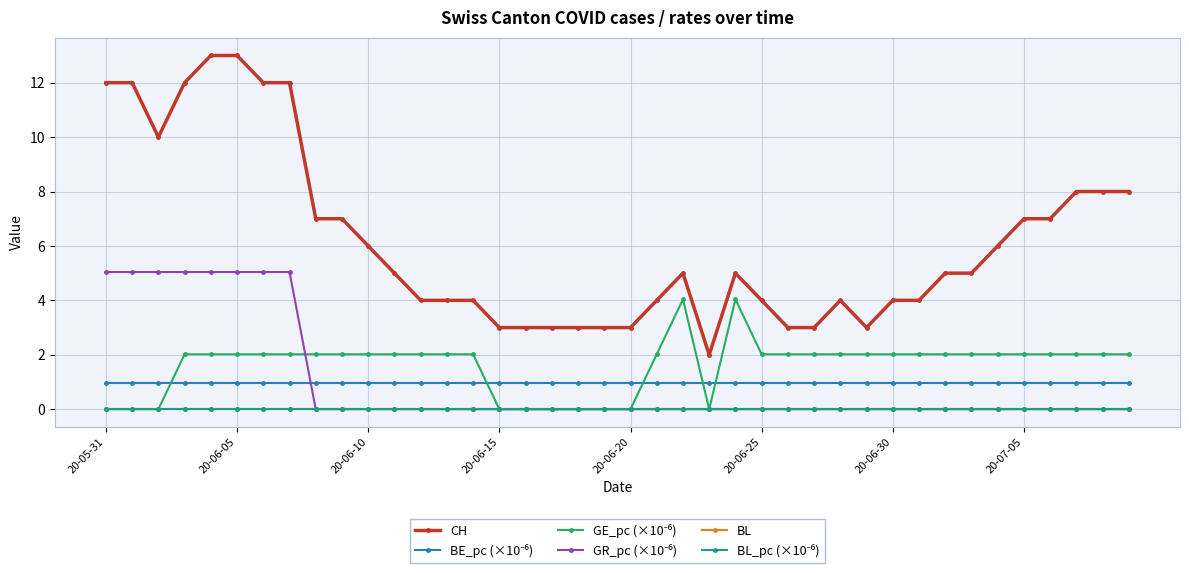

Does the chart have visible grid lines?

Yes